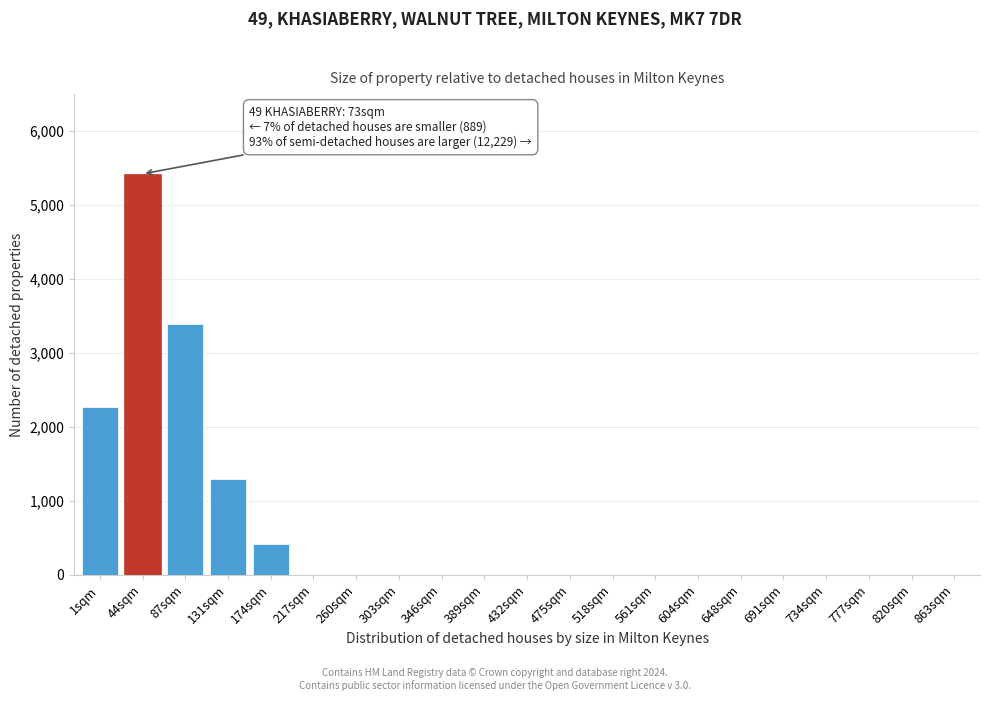

What is the maximum value shown in the chart?

5421